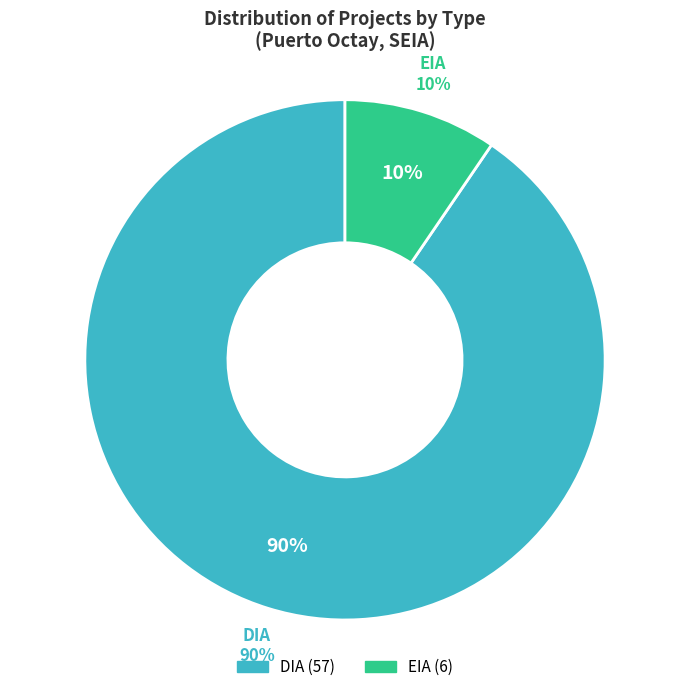

How many segments does this pie chart have?

2